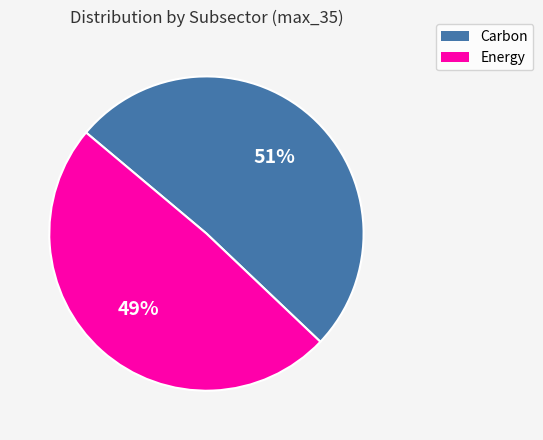

Count the number of slices in the pie.

2